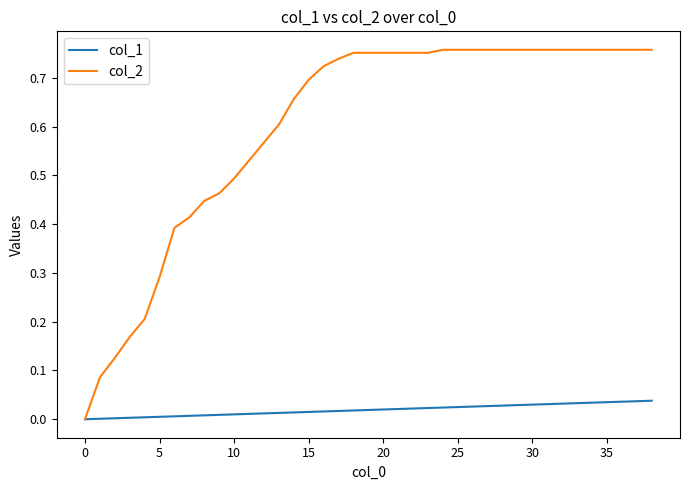

Which series has the widest spread of values?

col_2